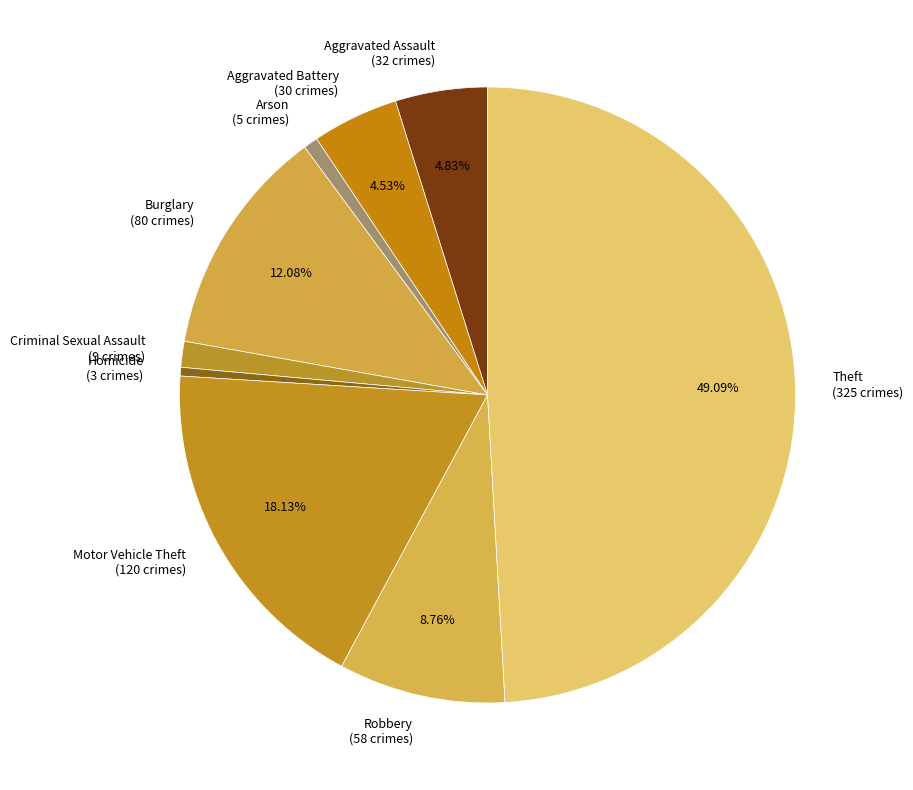

Between Aggravated Battery (30 crimes) and Theft (325 crimes), which is larger?

Theft (325 crimes)